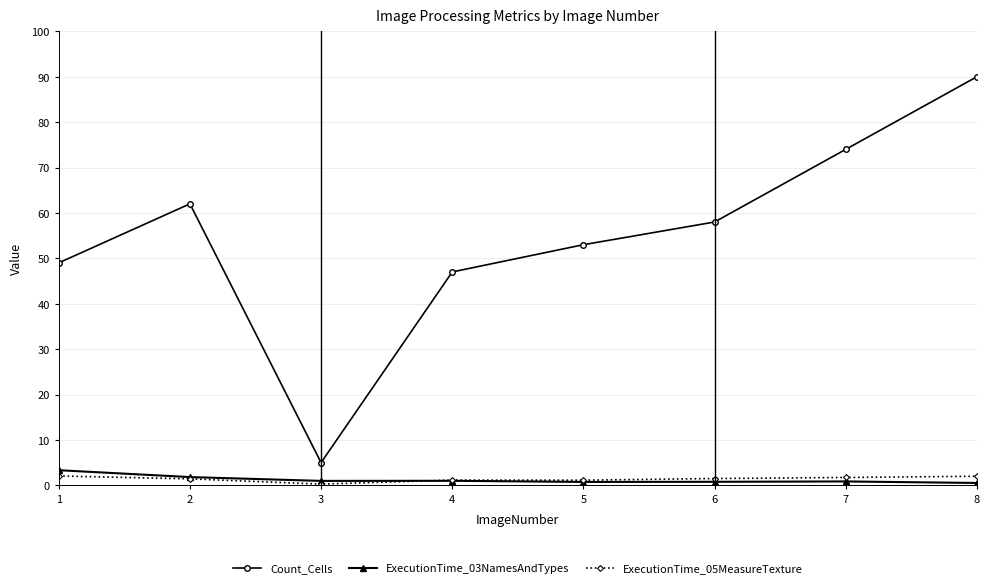

At which category does Count_Cells reach its first local valley?

3